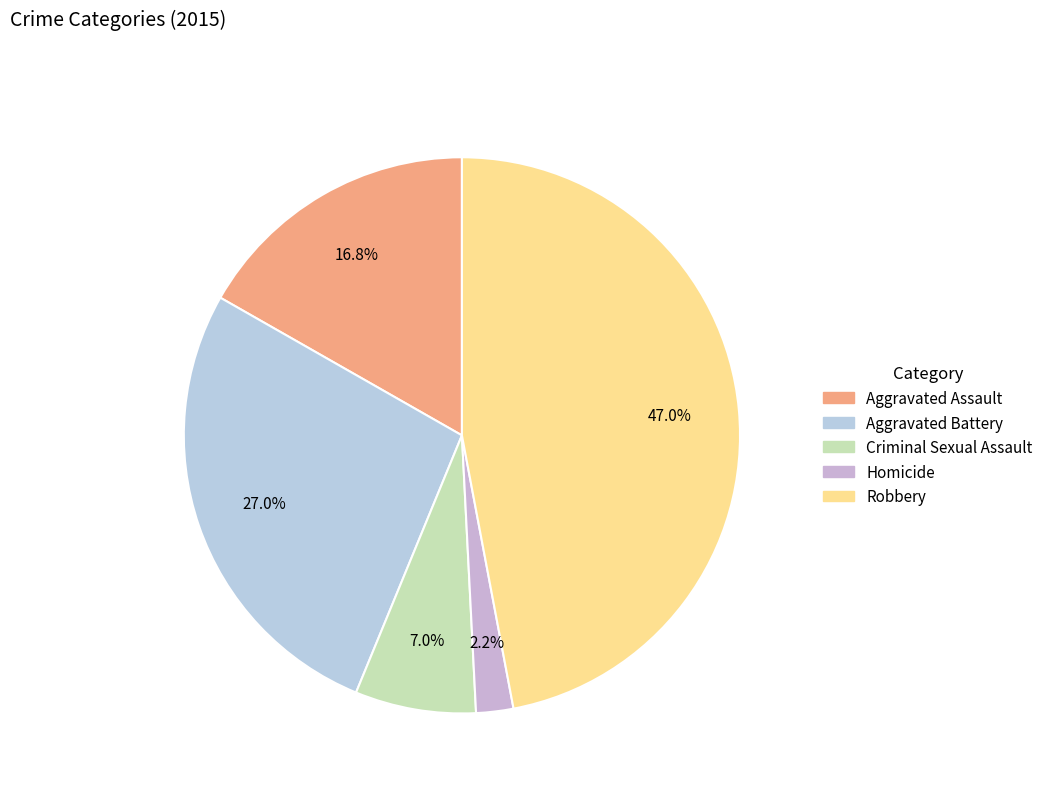

How many slices are in this pie chart?

5